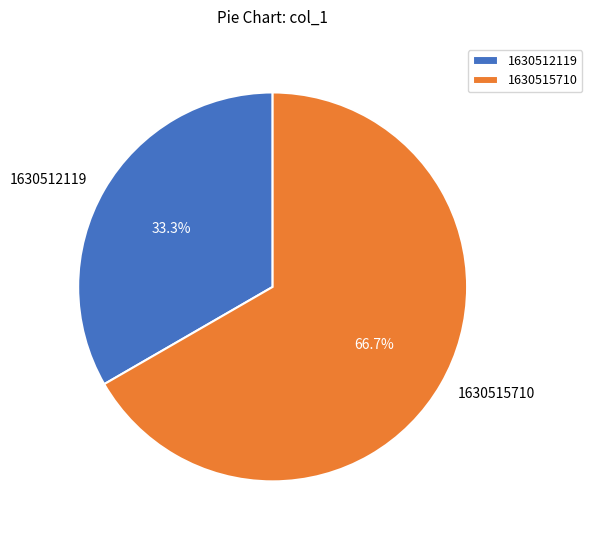

To the nearest percent, what is the difference between the 1630512119 and 1630515710 slice percentages?

33%